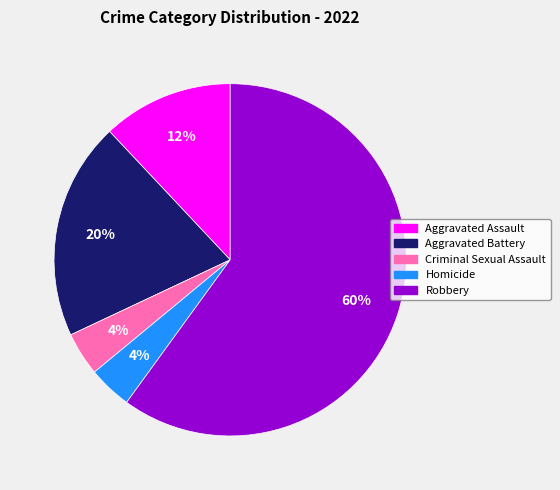

How many slices are in this pie chart?

5